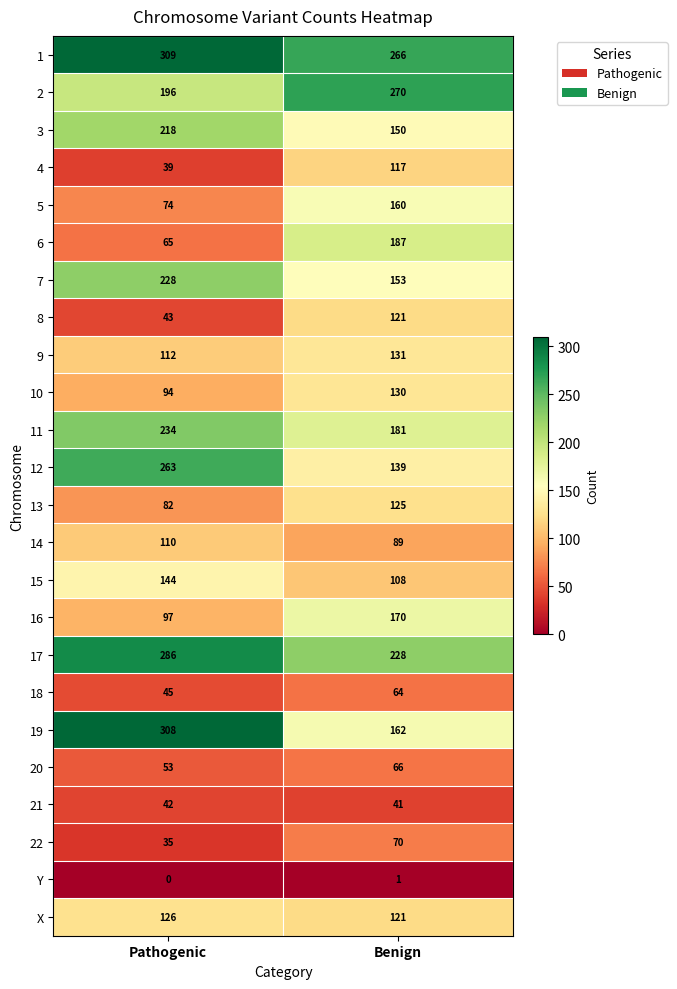

Rank the categories by 4 value from highest to lowest.

Benign, Pathogenic